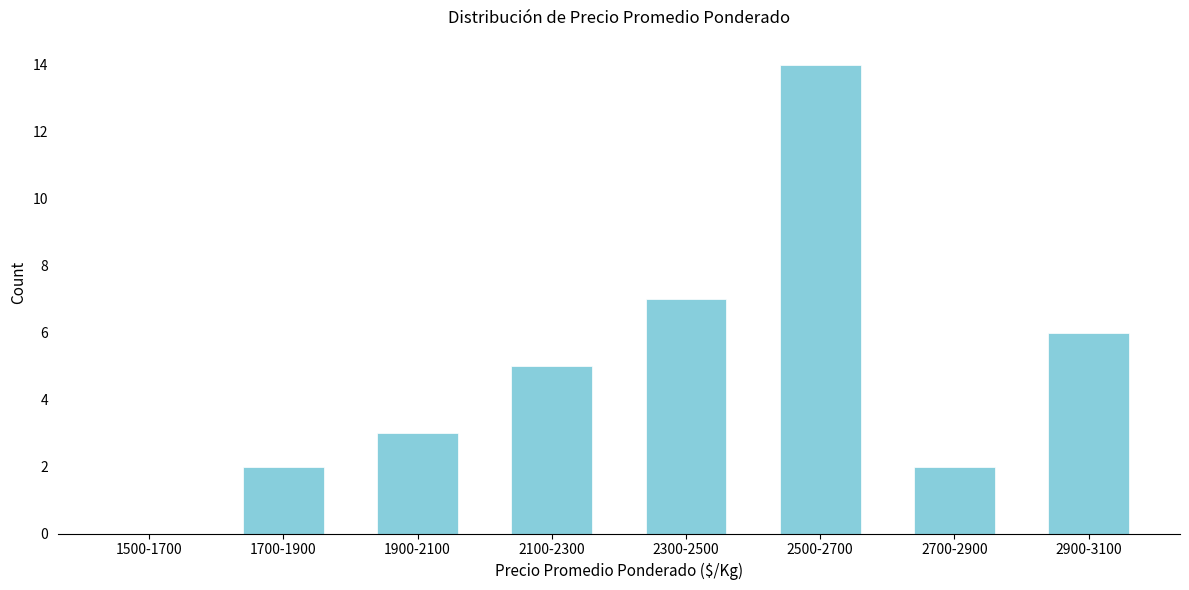

Reading left to right, list all the values displayed in this chart.

1500-1700=0	1700-1900=2	1900-2100=3	2100-2300=5	2300-2500=7	2500-2700=14	2700-2900=2	2900-3100=6